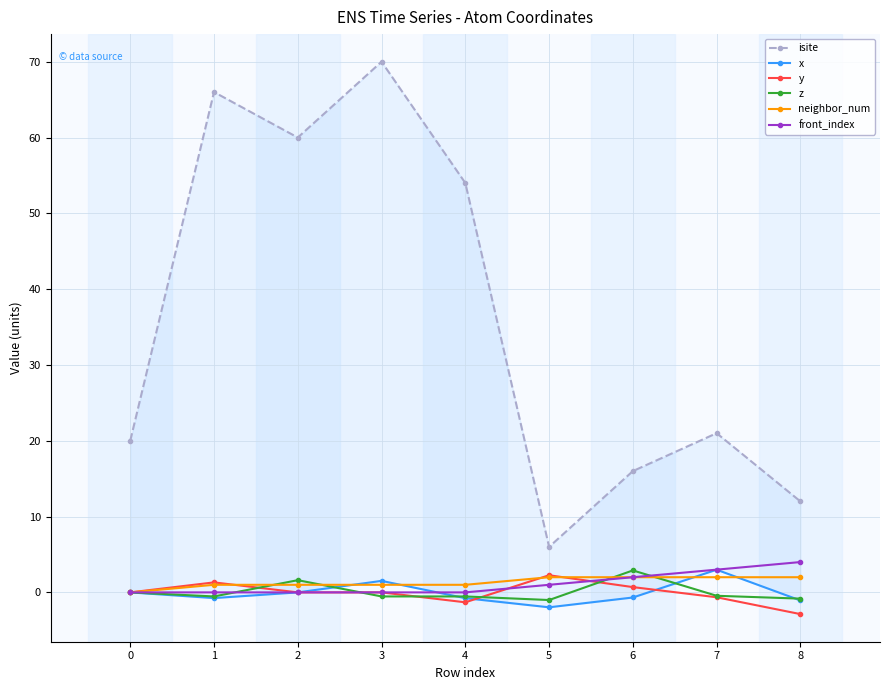

At which category is the sum across all series the highest?

3